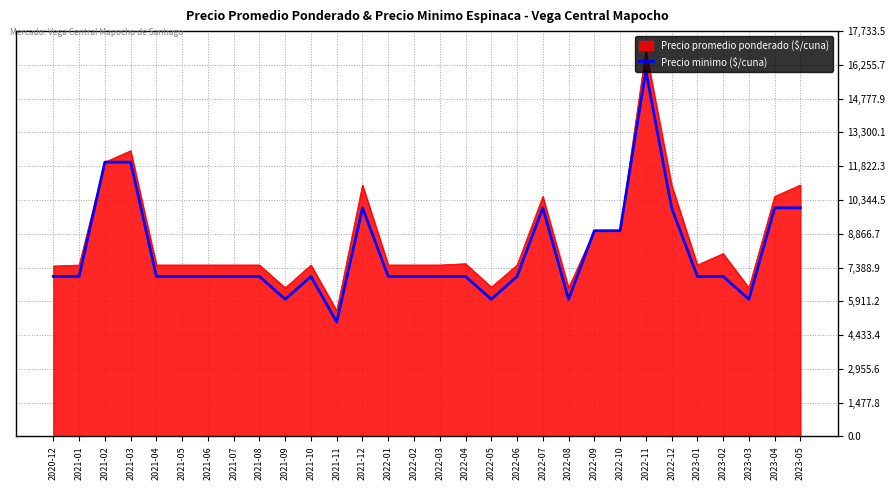

What position from the right is 2021-05?

25